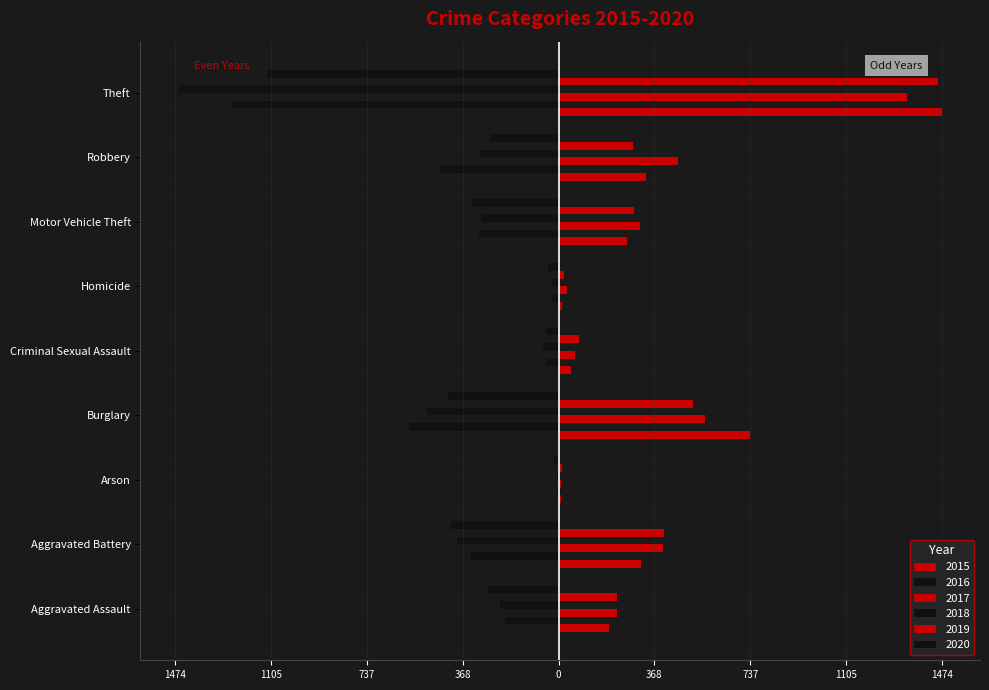

Which series has the widest spread of values?

2015